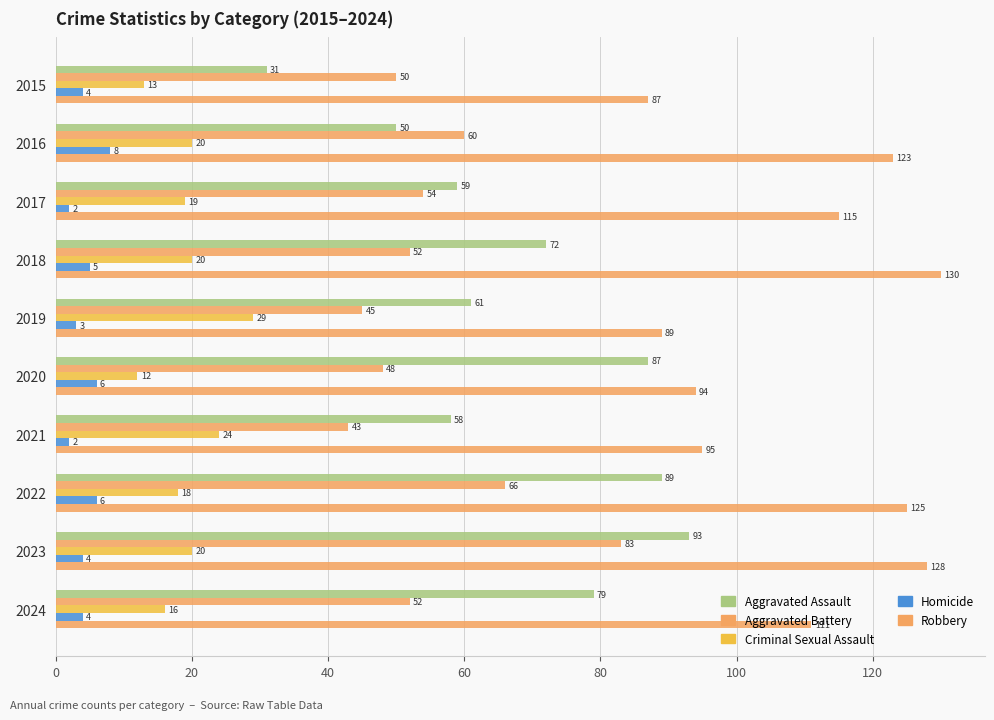

What is the minimum value for Aggravated Battery?

43